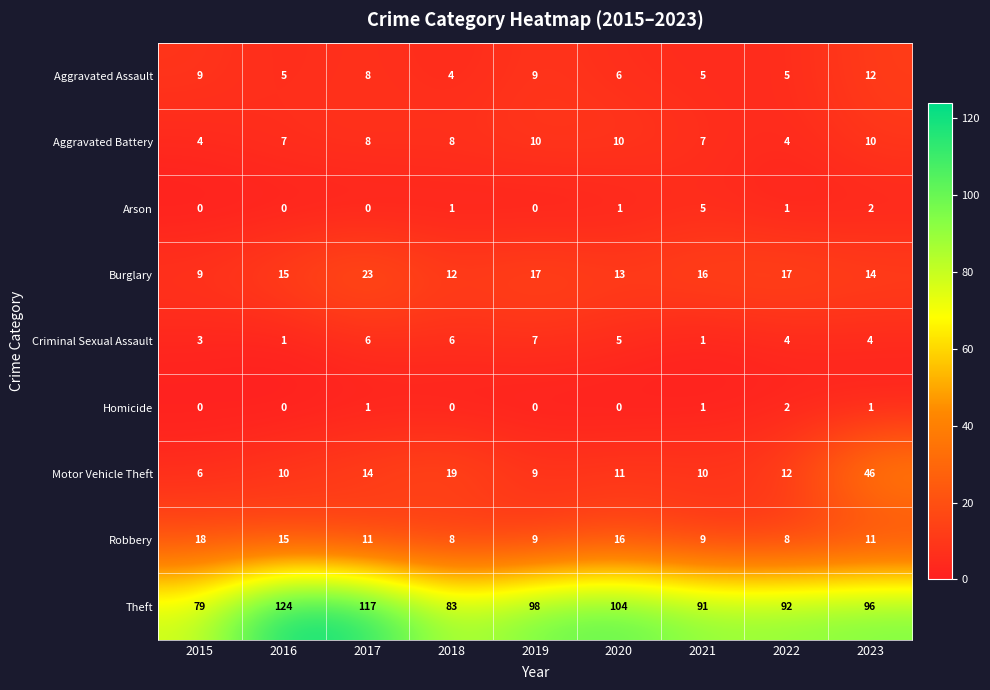

At which category is the sum across all series the highest?

2023